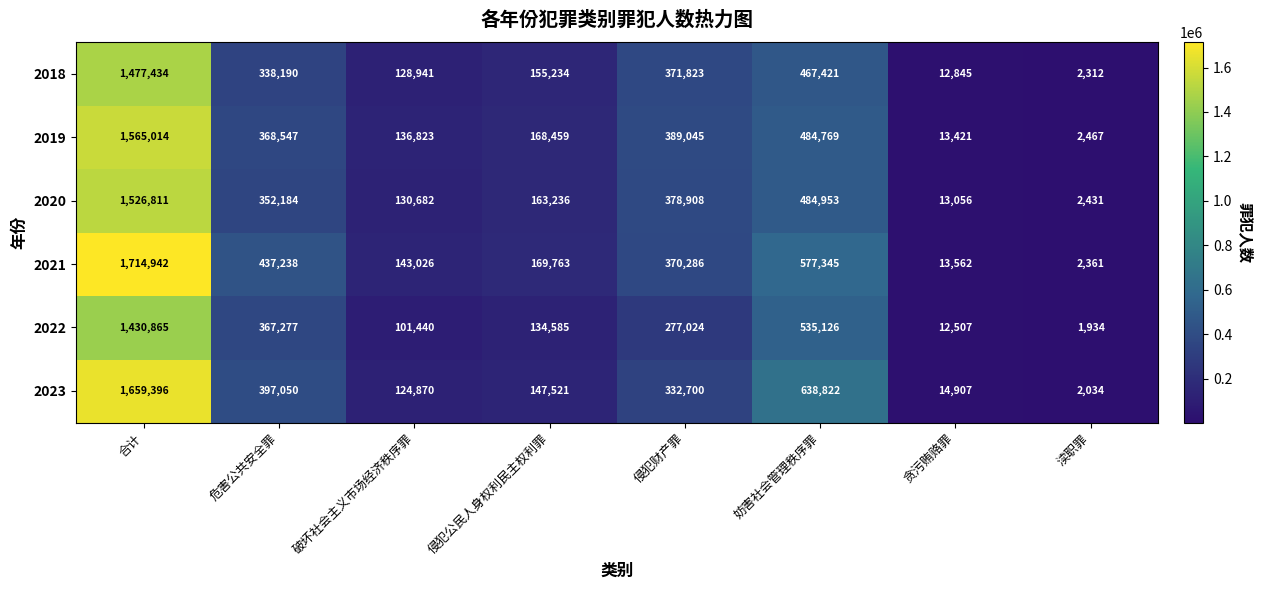

What is the sum of all 2023 values?

3317300